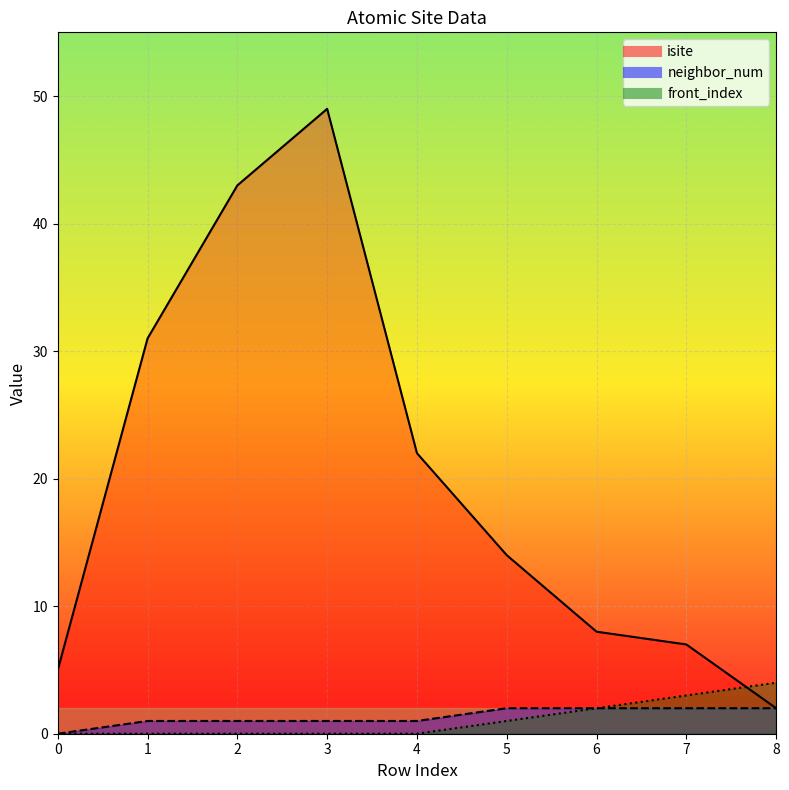

Reading left to right, extract all data points from this chart.

isite: 5	31	43	49	22	14	8	7	2
neighbor_num: 0	1	1	1	1	2	2	2	2
front_index: 0	0	0	0	0	1	2	3	4